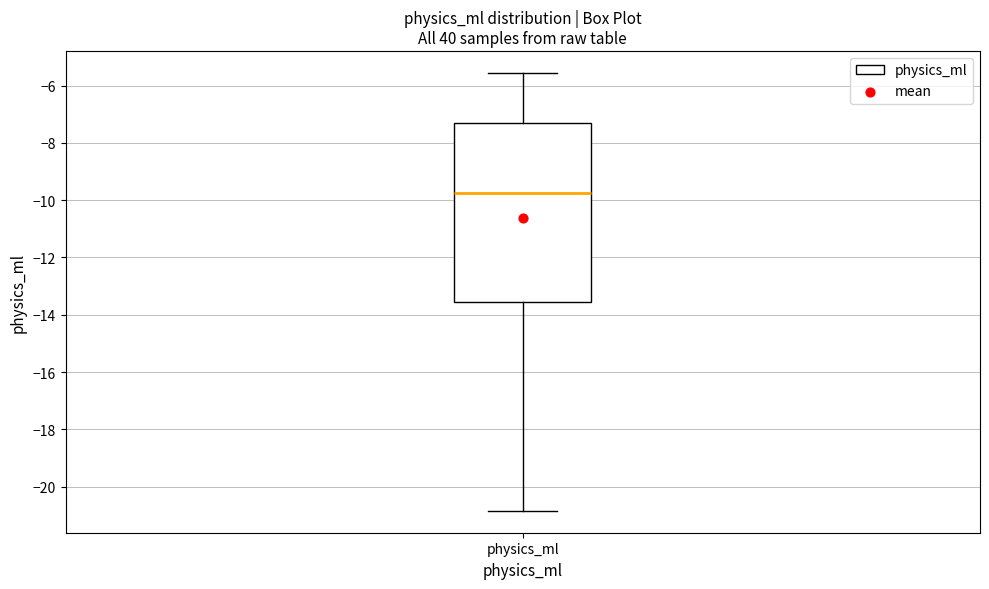

Read this box plot against the y-axis: the position of the median line, the range covered by the box, and the ends of both whiskers. The values are not printed on the chart, so give them approximately, as read against the axis.

median -9.8, box -13.6 to -7.4, whiskers -20.8 to -5.6